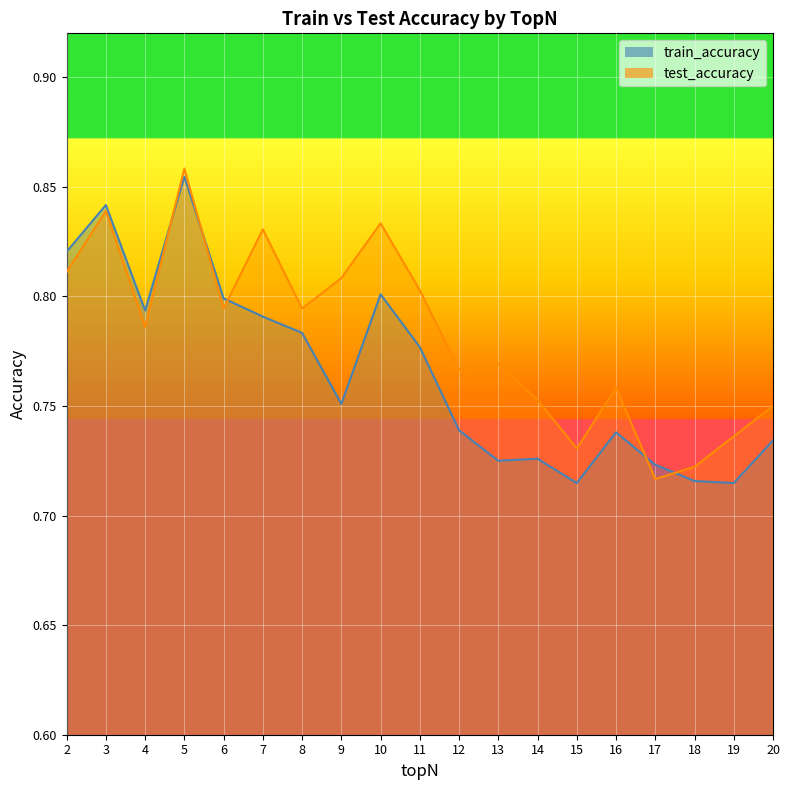

How many intersections are there between test_accuracy and train_accuracy?

5